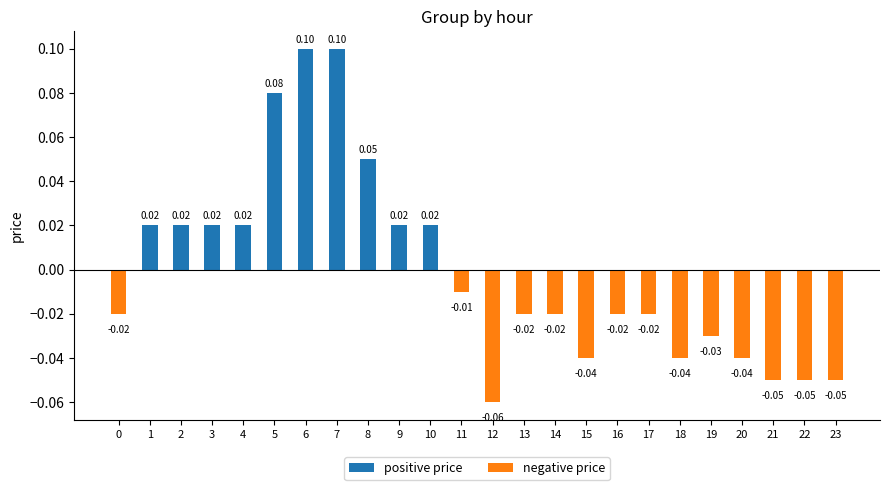

Which has a higher value, 18 or 11?

11